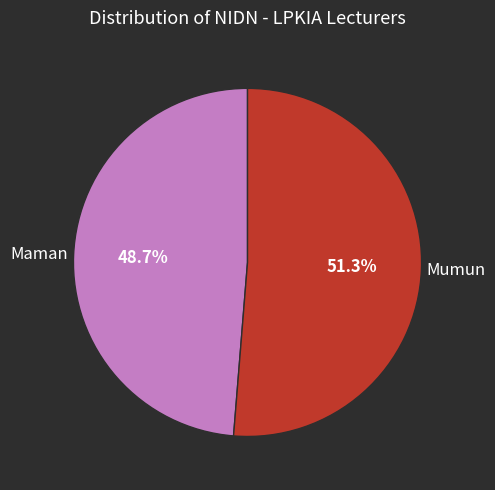

Is there a majority slice in this chart?

Yes